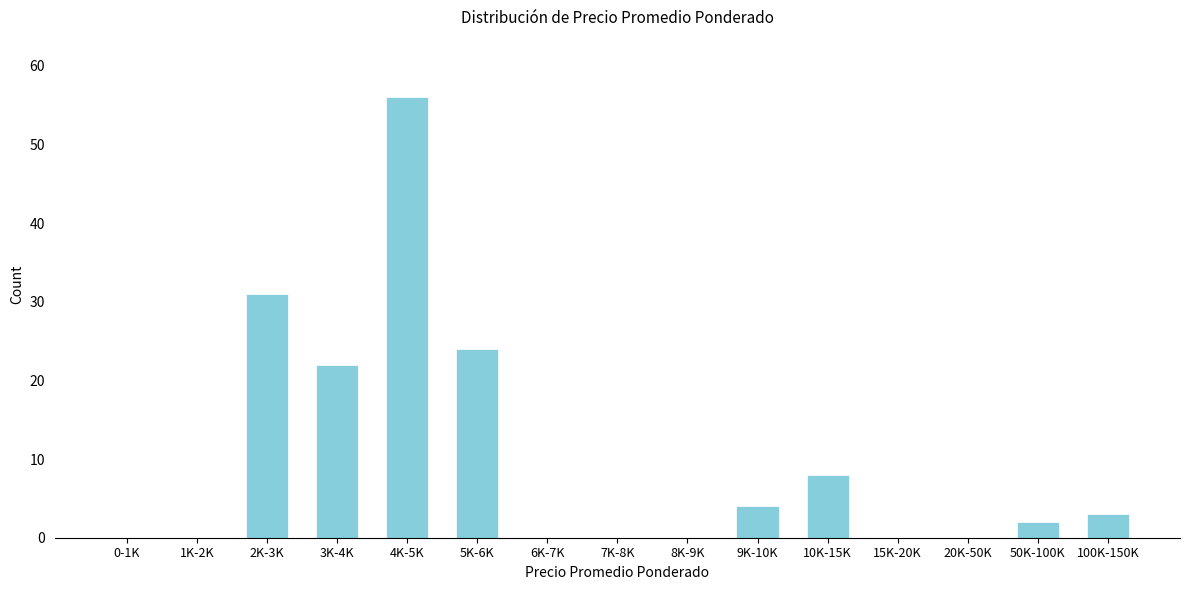

Reading right to left, what are all the values shown in this chart?

100K-150K=3	50K-100K=2	20K-50K=0	15K-20K=0	10K-15K=8	9K-10K=4	8K-9K=0	7K-8K=0	6K-7K=0	5K-6K=24	4K-5K=56	3K-4K=22	2K-3K=31	1K-2K=0	0-1K=0